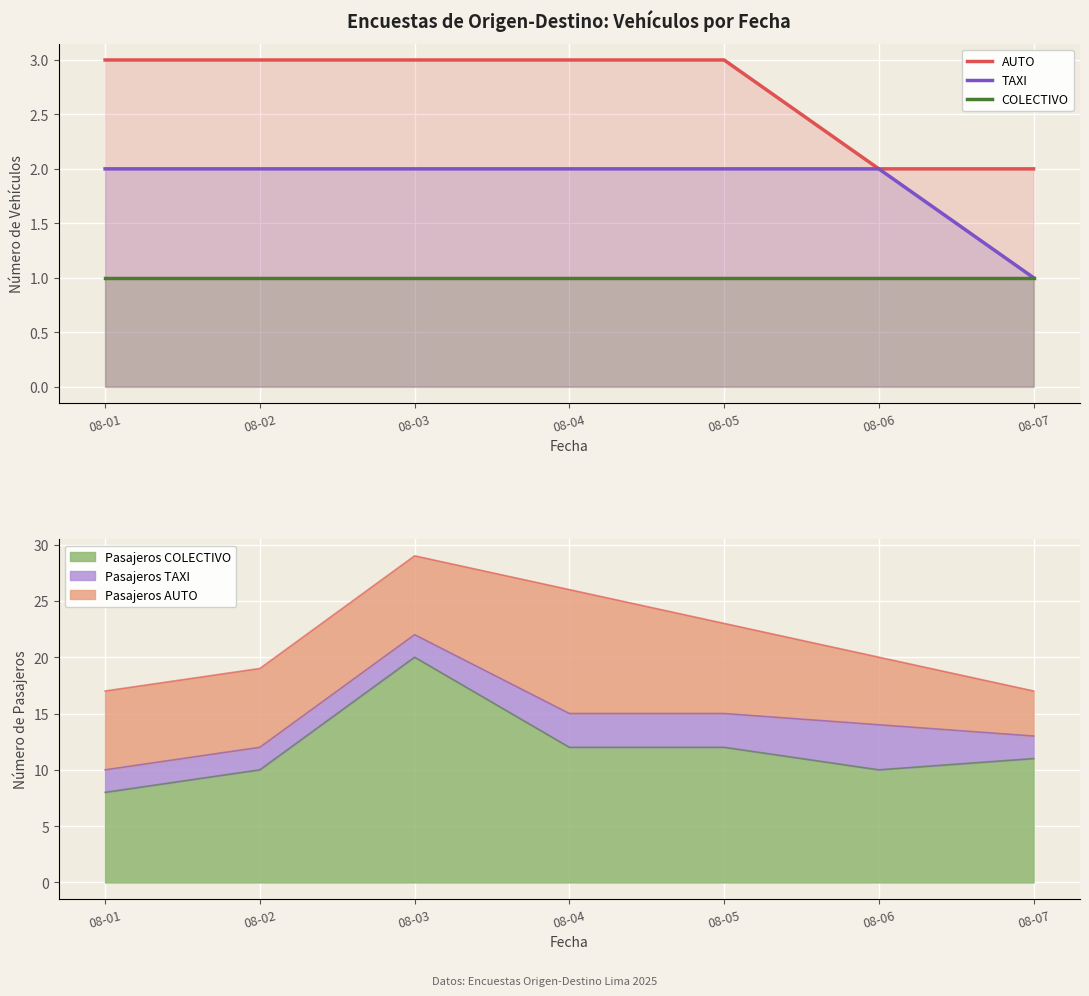

How many AUTO values are between 2 and 3?

7